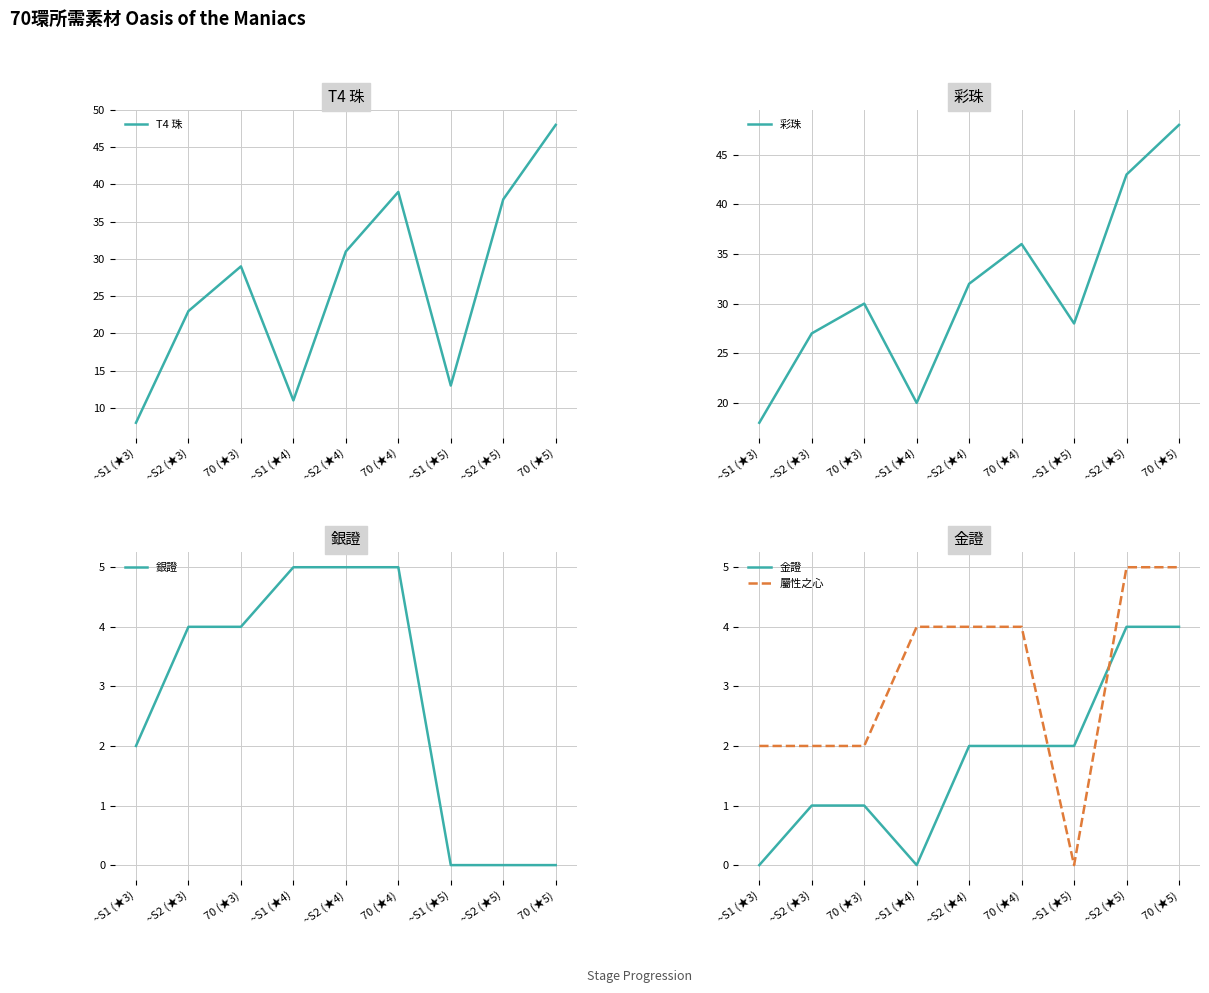

Where is 金證 nearest to the value 2?

~S2 (★4)